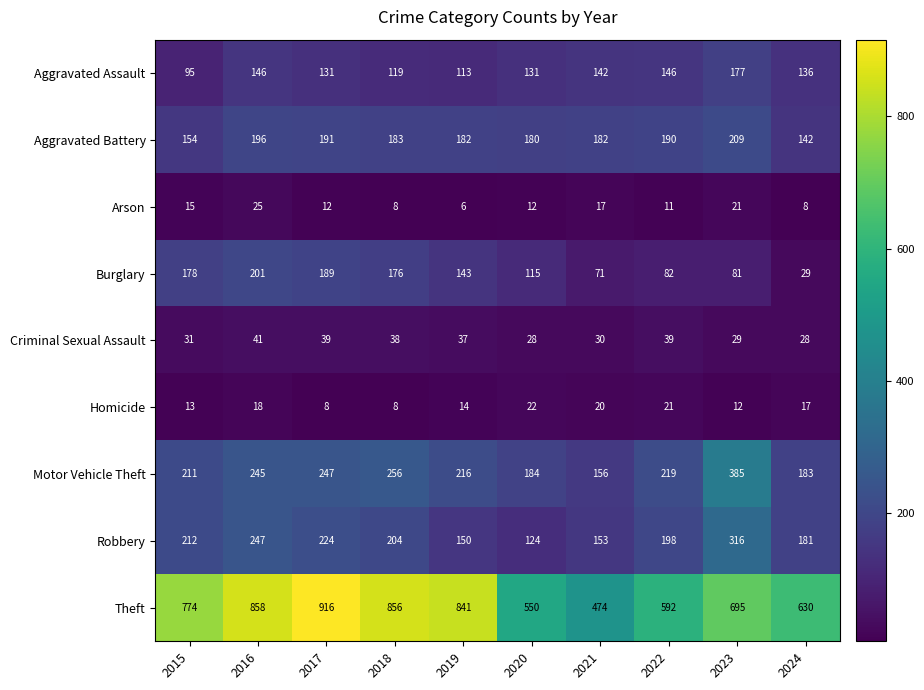

Which series has the largest total across all categories?

Theft